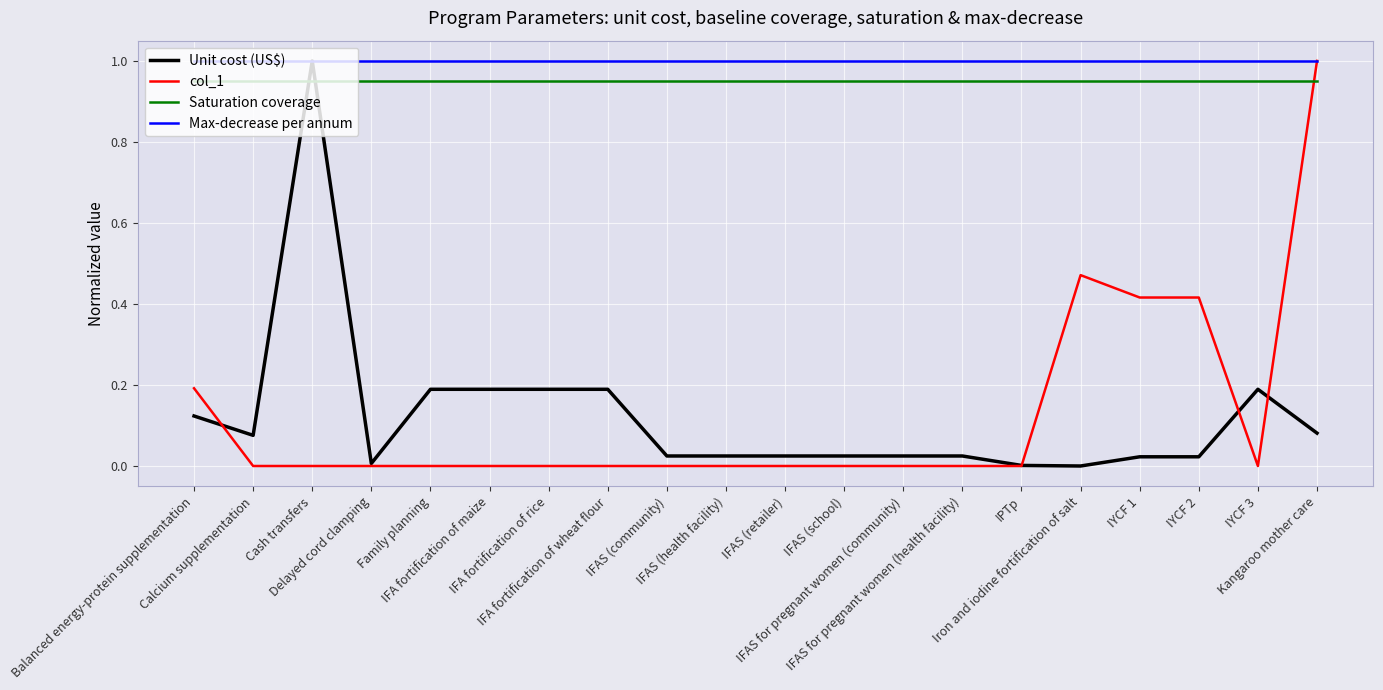

What is the difference between the Unit cost (US$) values at IFA fortification of wheat flour and Iron and iodine fortification of salt?

0.2